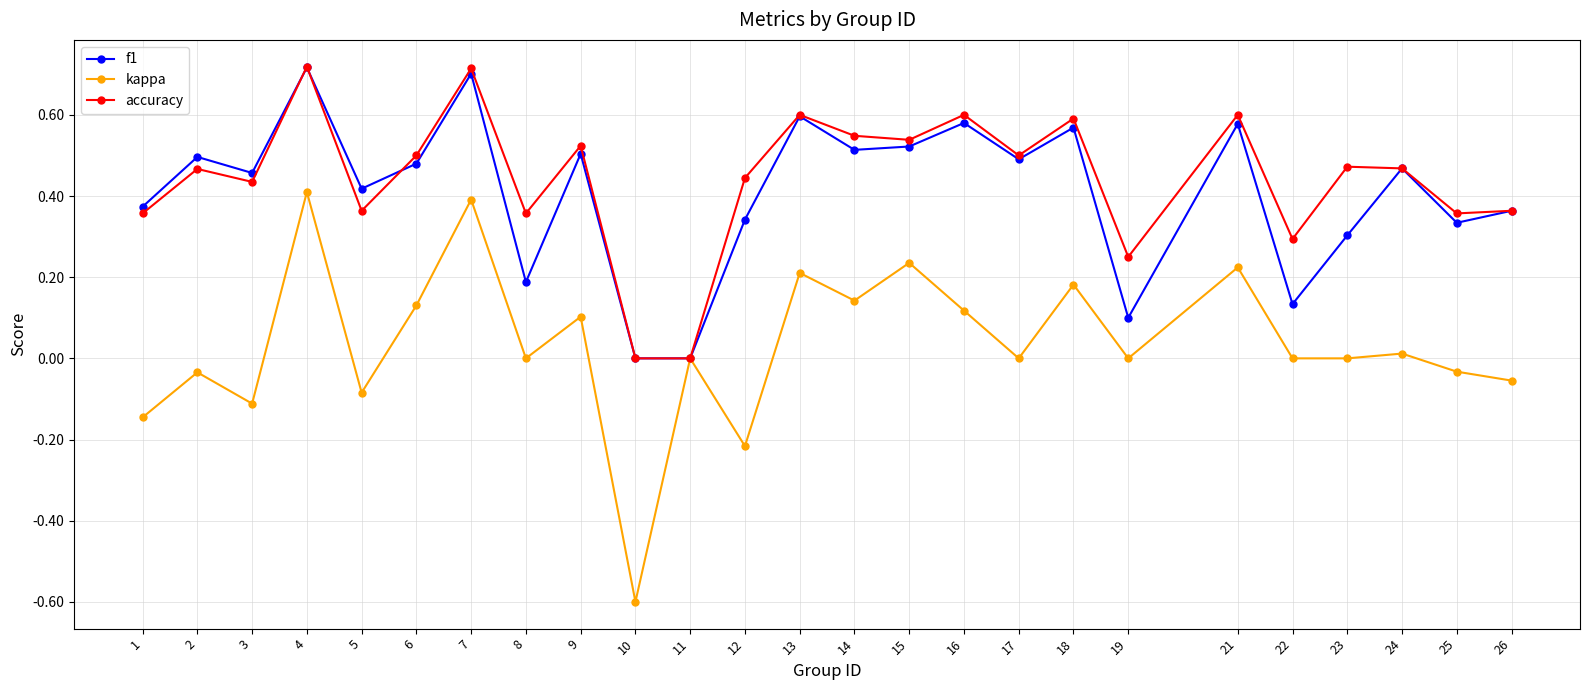

Between 2 and 11, which series saw the biggest shift?

f1